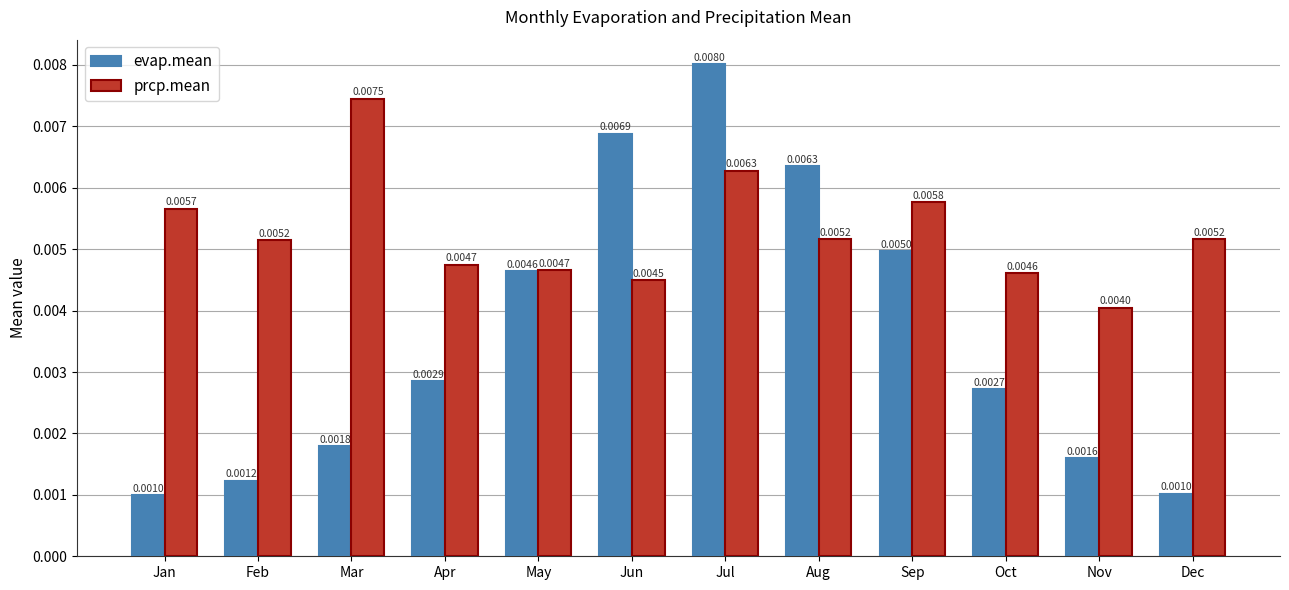

Which series changed the most between Feb and Oct?

evap.mean